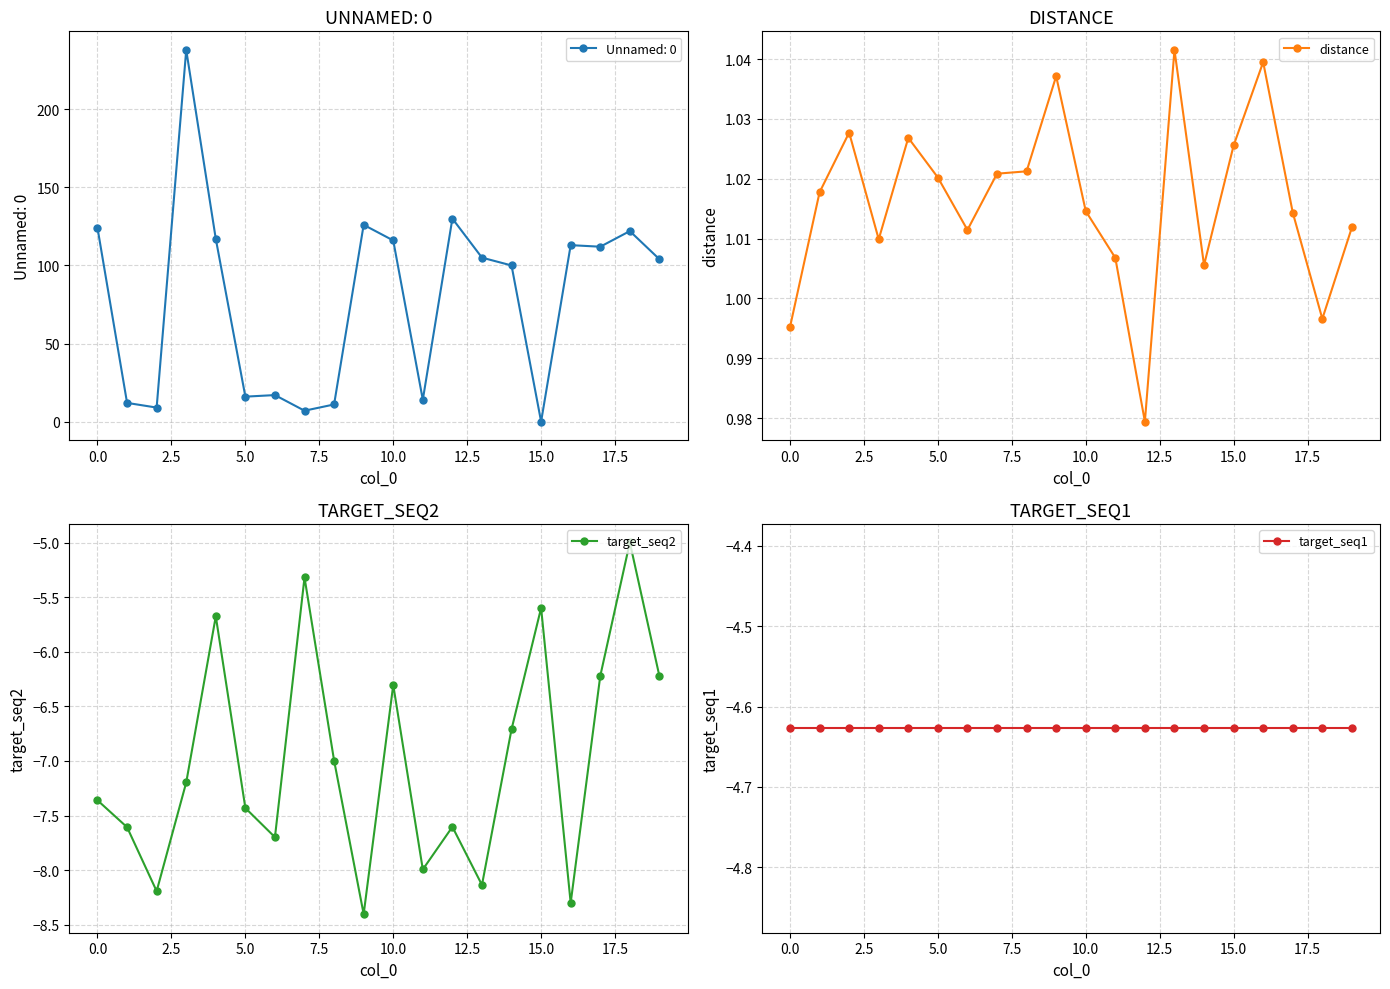

How many interior local peaks does the distance series have?

5